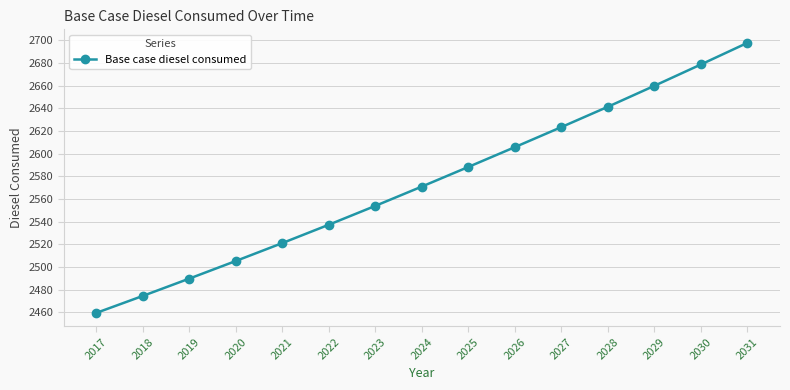

Which has a higher value, 2027 or 2025?

2027